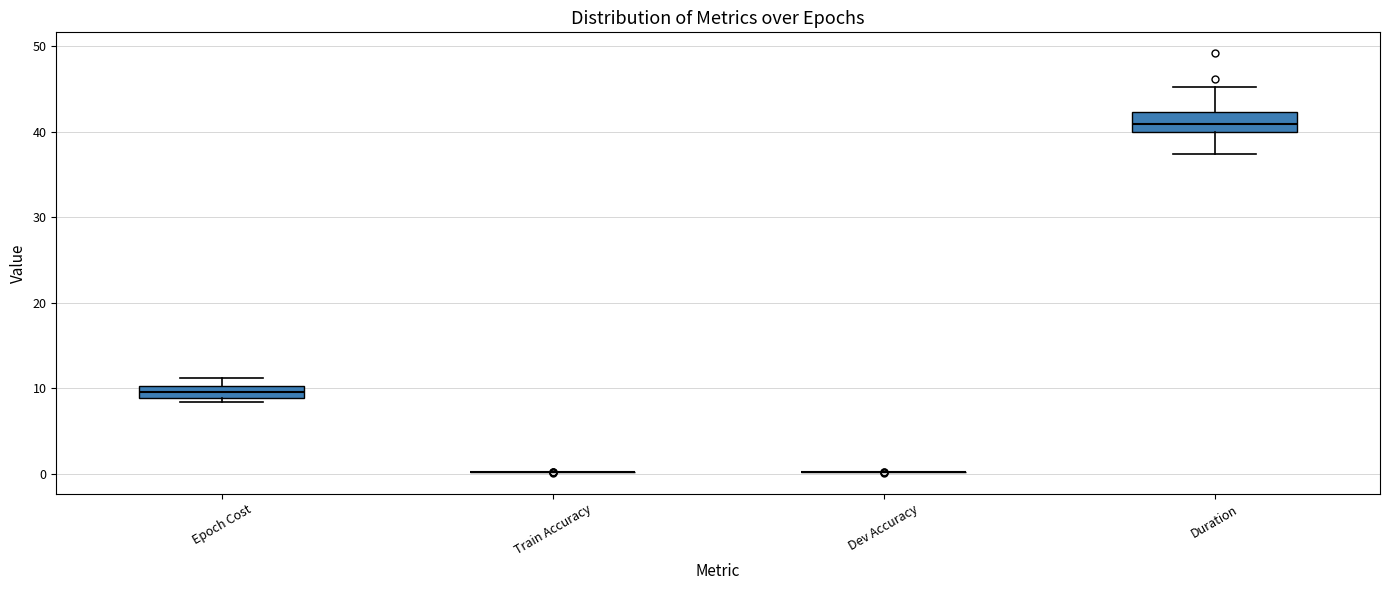

Where is the upper edge of the box for Epoch Cost on the y-axis? The values are not printed on the chart, so give them approximately, as read against the axis.

10